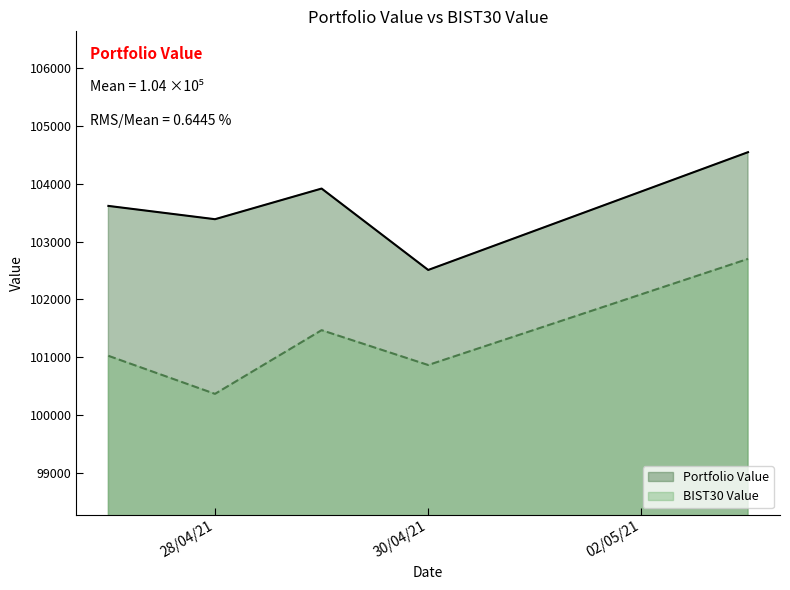

How many lines are shown in the chart?

2